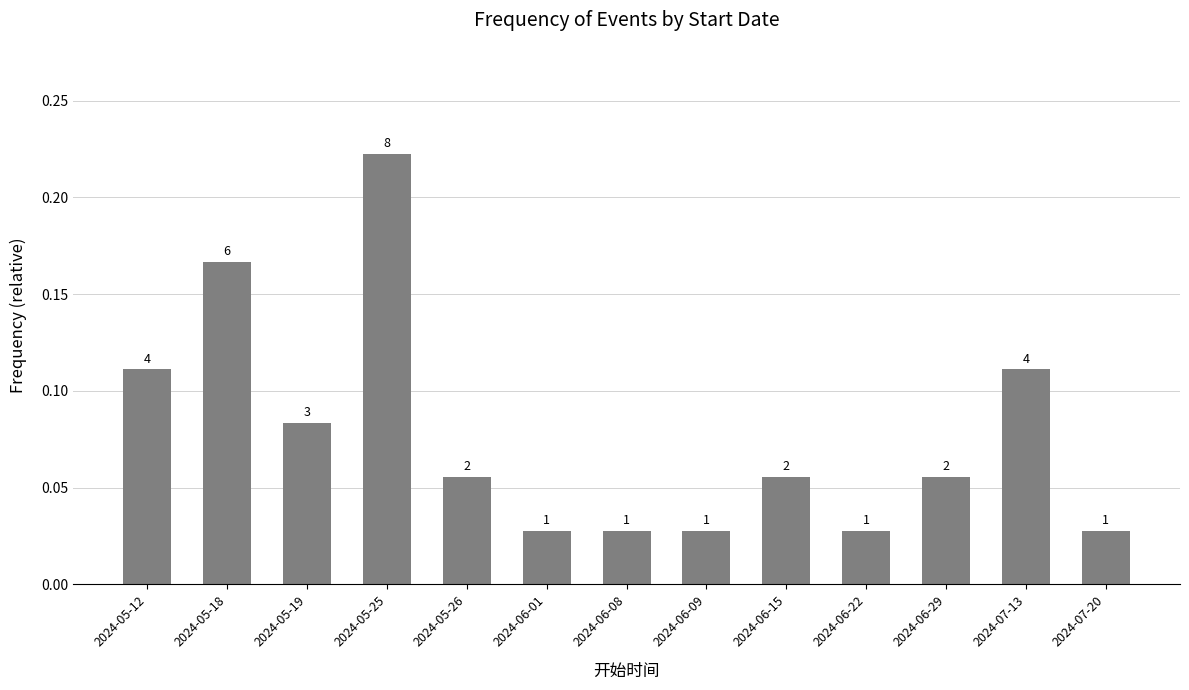

What is the value of the 12th bar from the left?

0.1